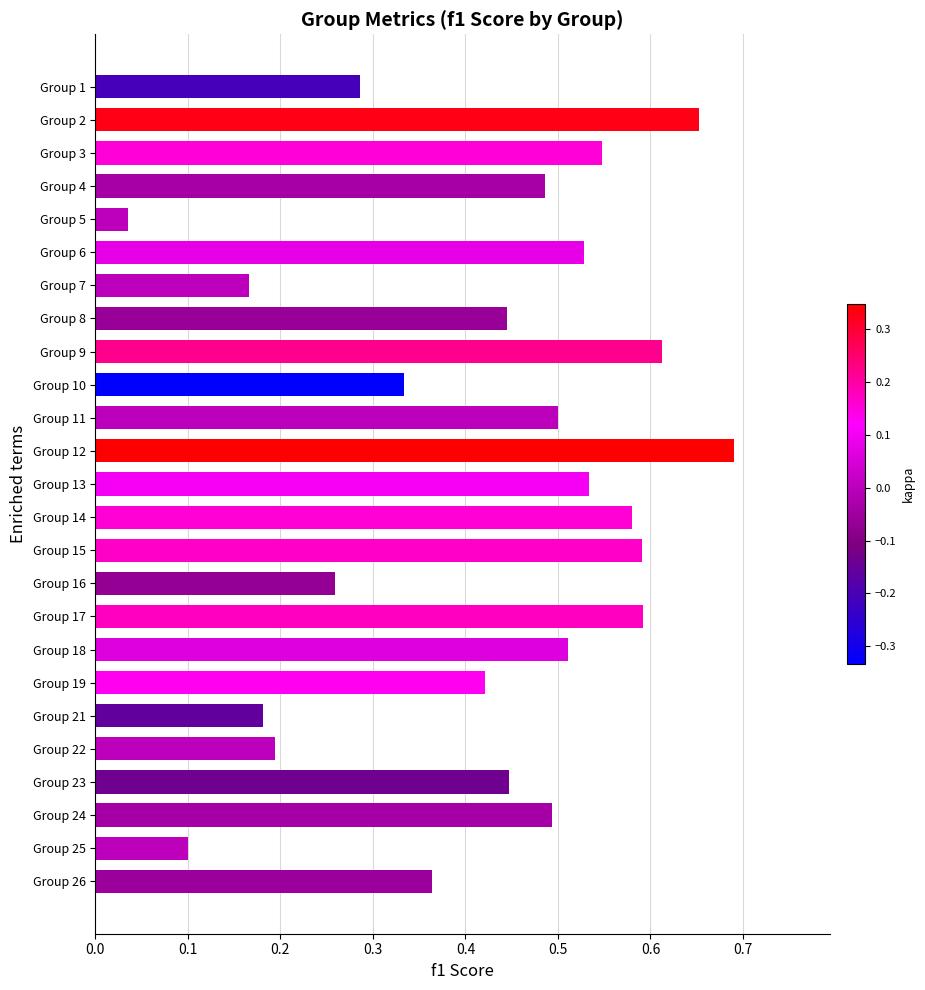

Where is the data nearest to the value 0?

Group 5